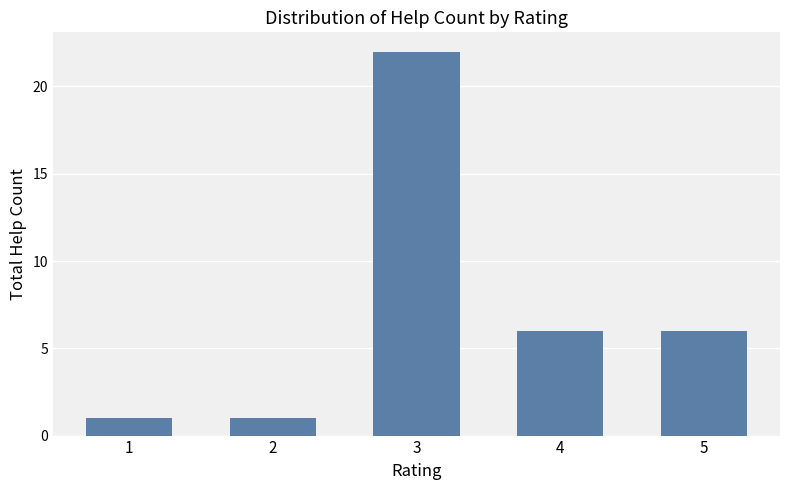

Between 1 and 3, which is larger?

3